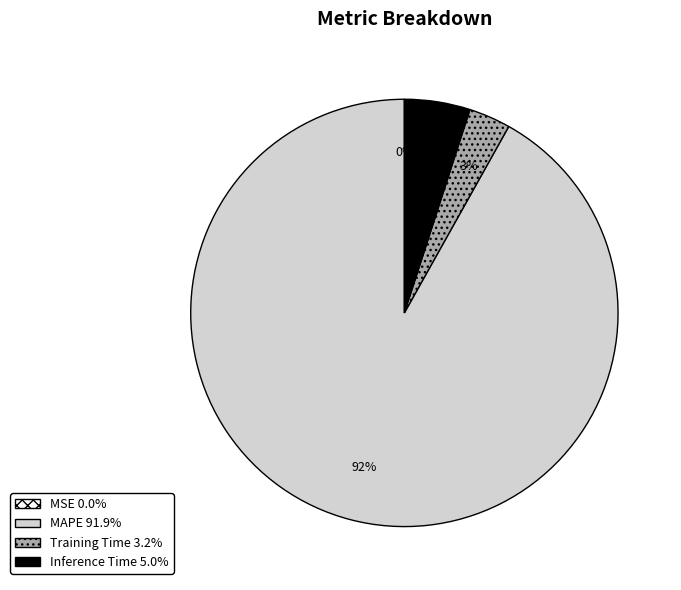

Which slice represents more than half of the pie?

MAPE